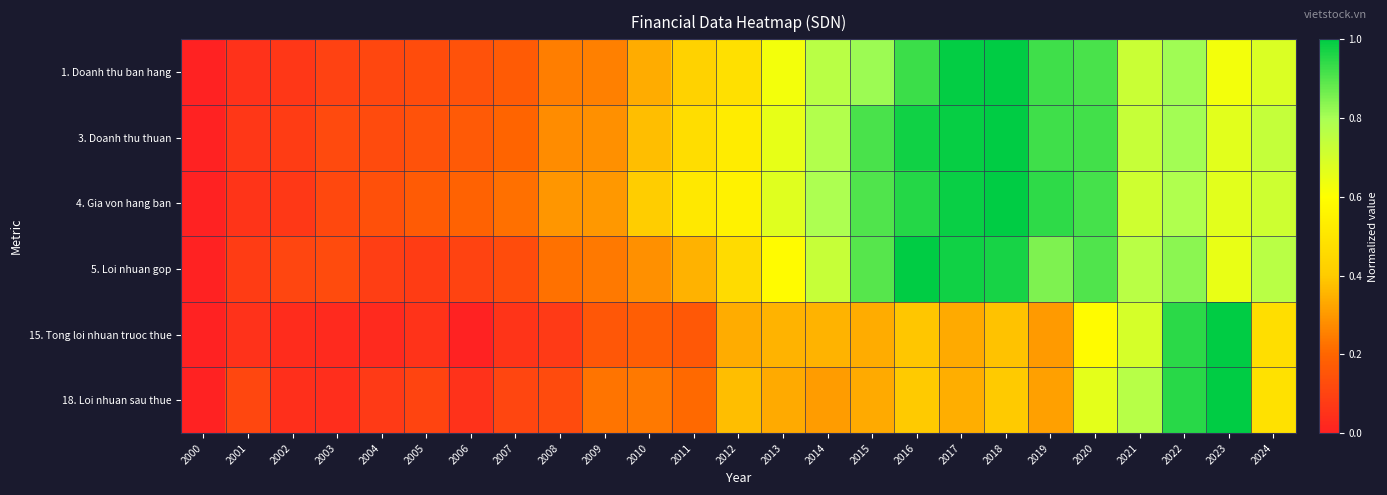

Which has a higher value, 2004 or 2005?

2005